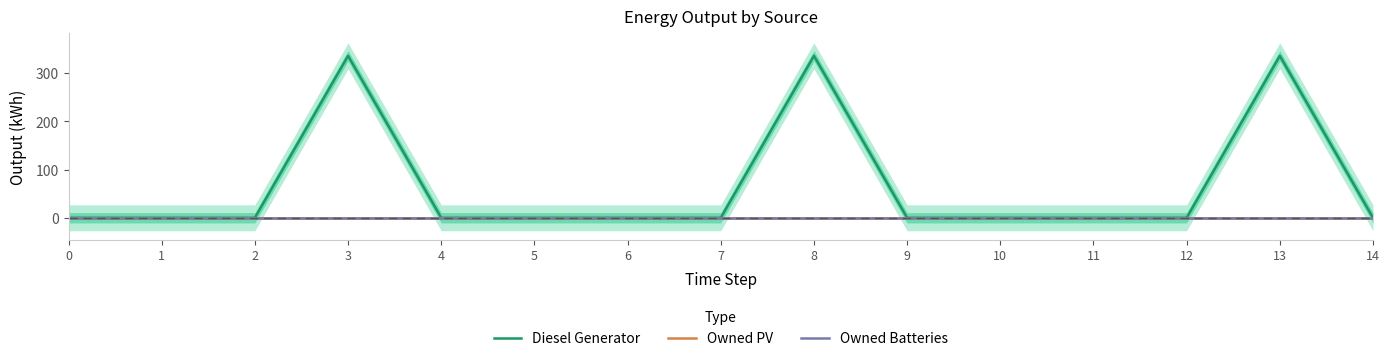

True or false: Owned Batteries and Diesel Generator cross at least once.

False